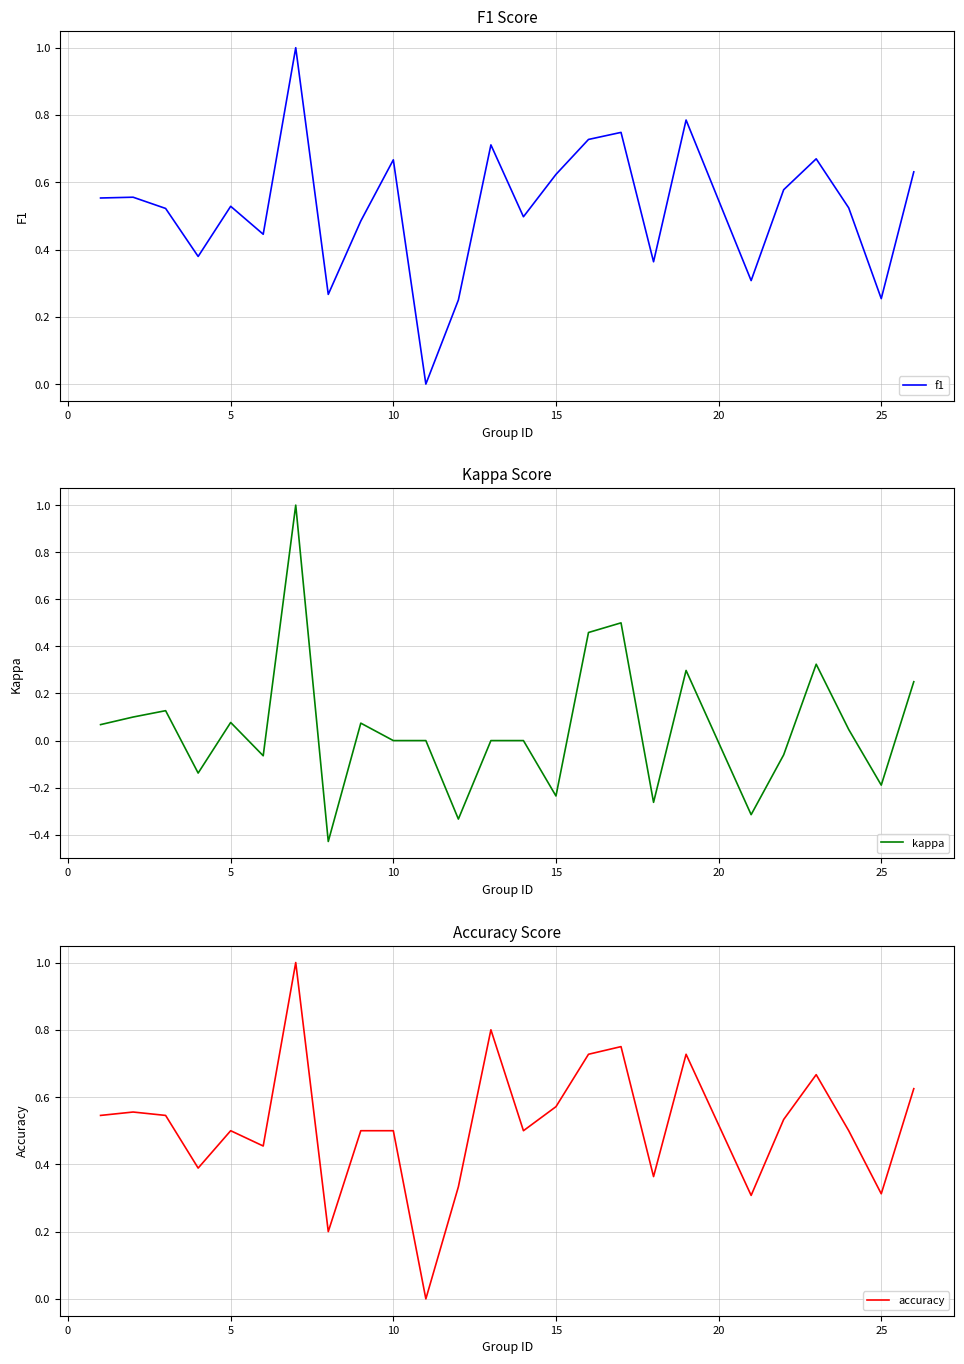

The value of f1 at 10 is 1.1. True or false?

False